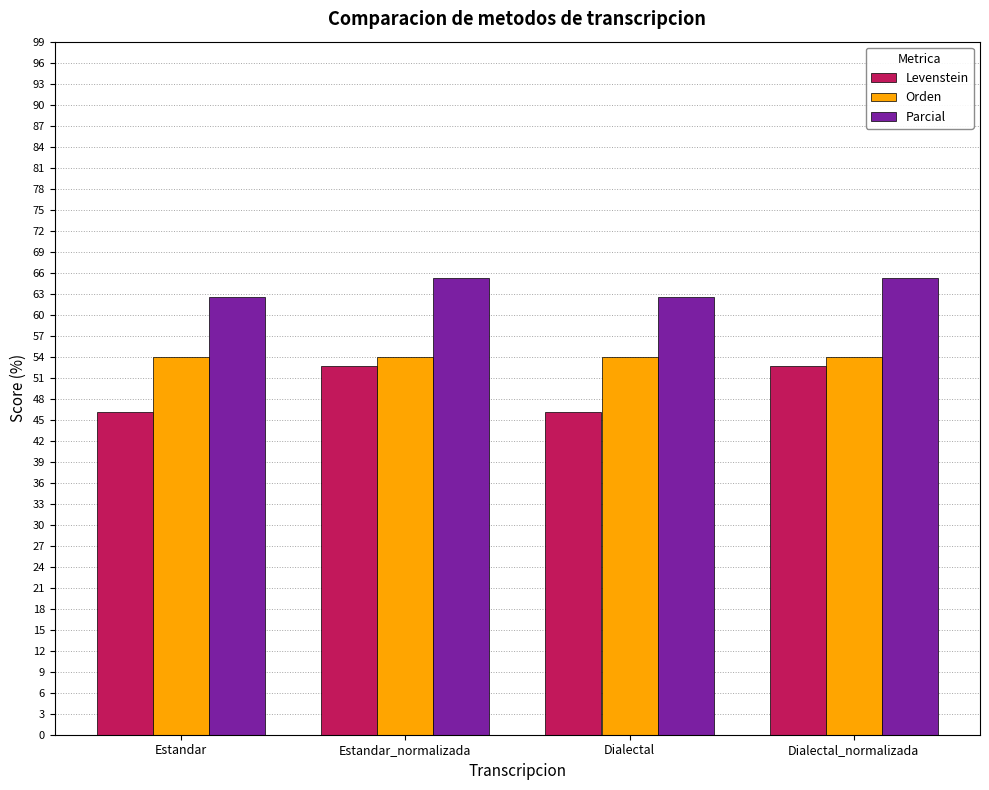

The value of Parcial at Estandar_normalizada is 110.4. True or false?

False